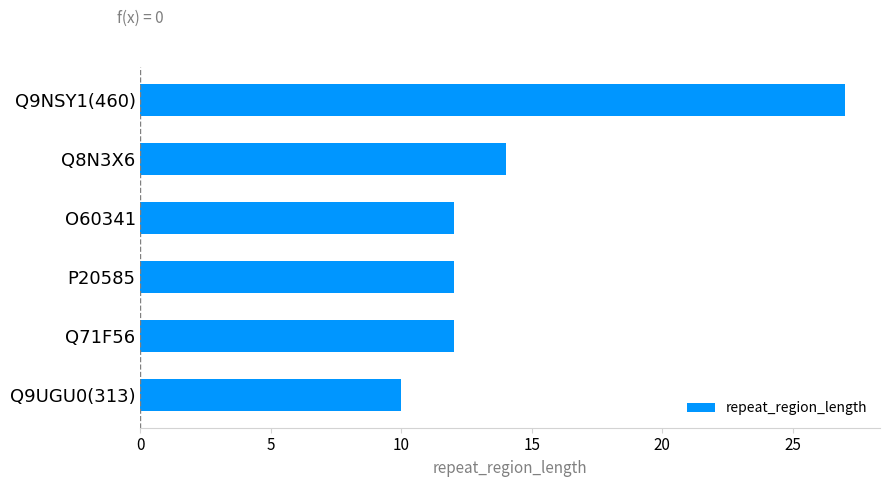

Reading top to bottom, list all the values displayed in this chart.

Q9NSY1(460)=27	Q8N3X6=14	O60341=12	P20585=12	Q71F56=12	Q9UGU0(313)=10